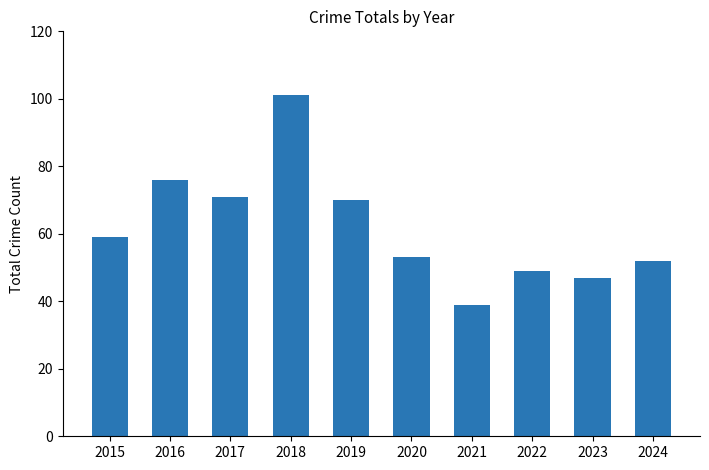

Reading left to right, transcribe all the data shown in this chart.

59	76	71	101	70	53	39	49	47	52